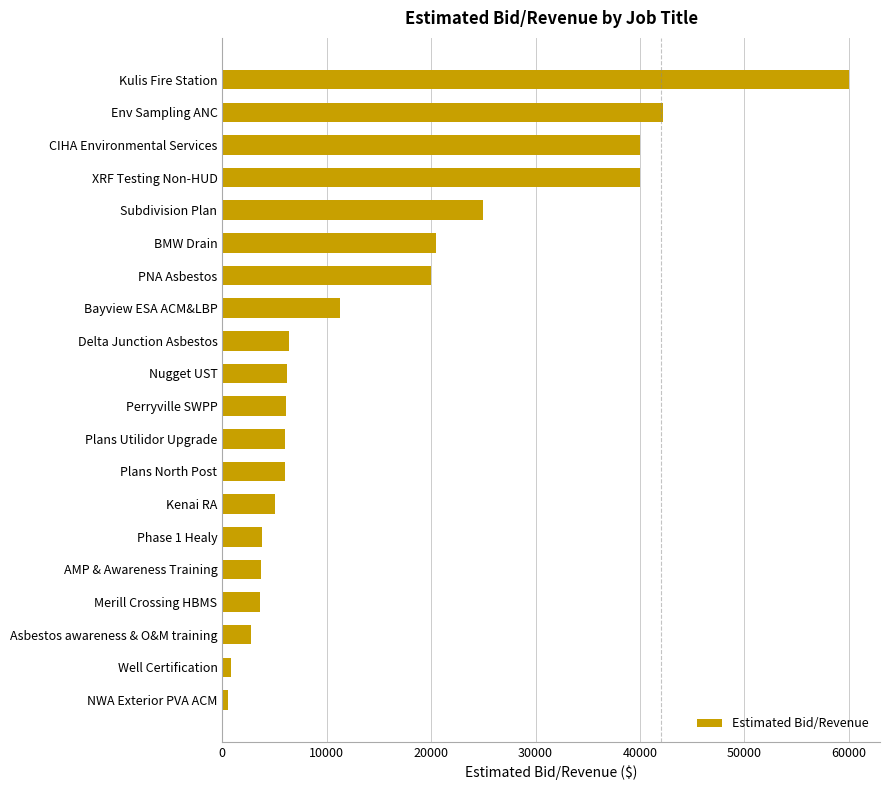

The chart shows a value of 25000.0 at Subdivision Plan. True or false?

True